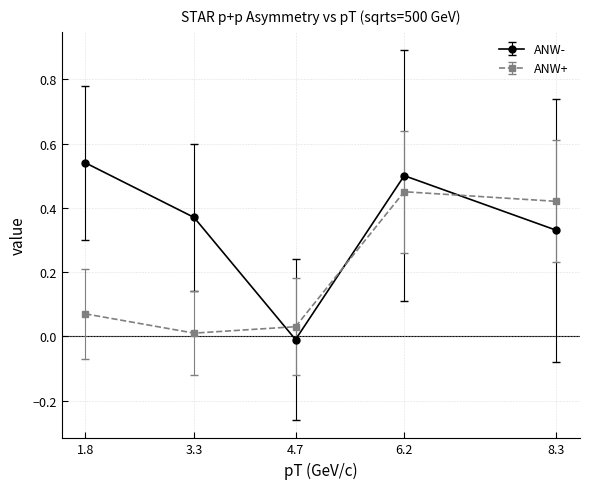

What are all the series names shown in the legend?

ANW-, ANW+